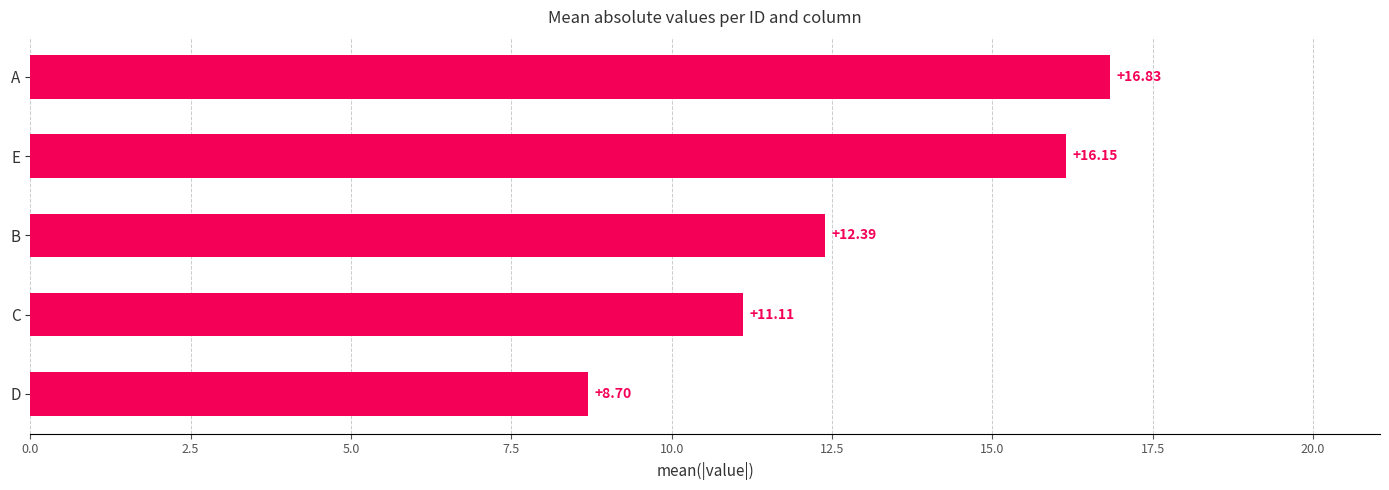

Approximately how many times larger is the value at C compared to A?

0.7